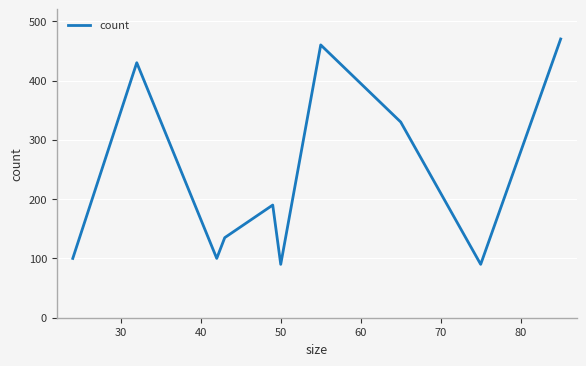

What is the minimum value shown in the chart?

90